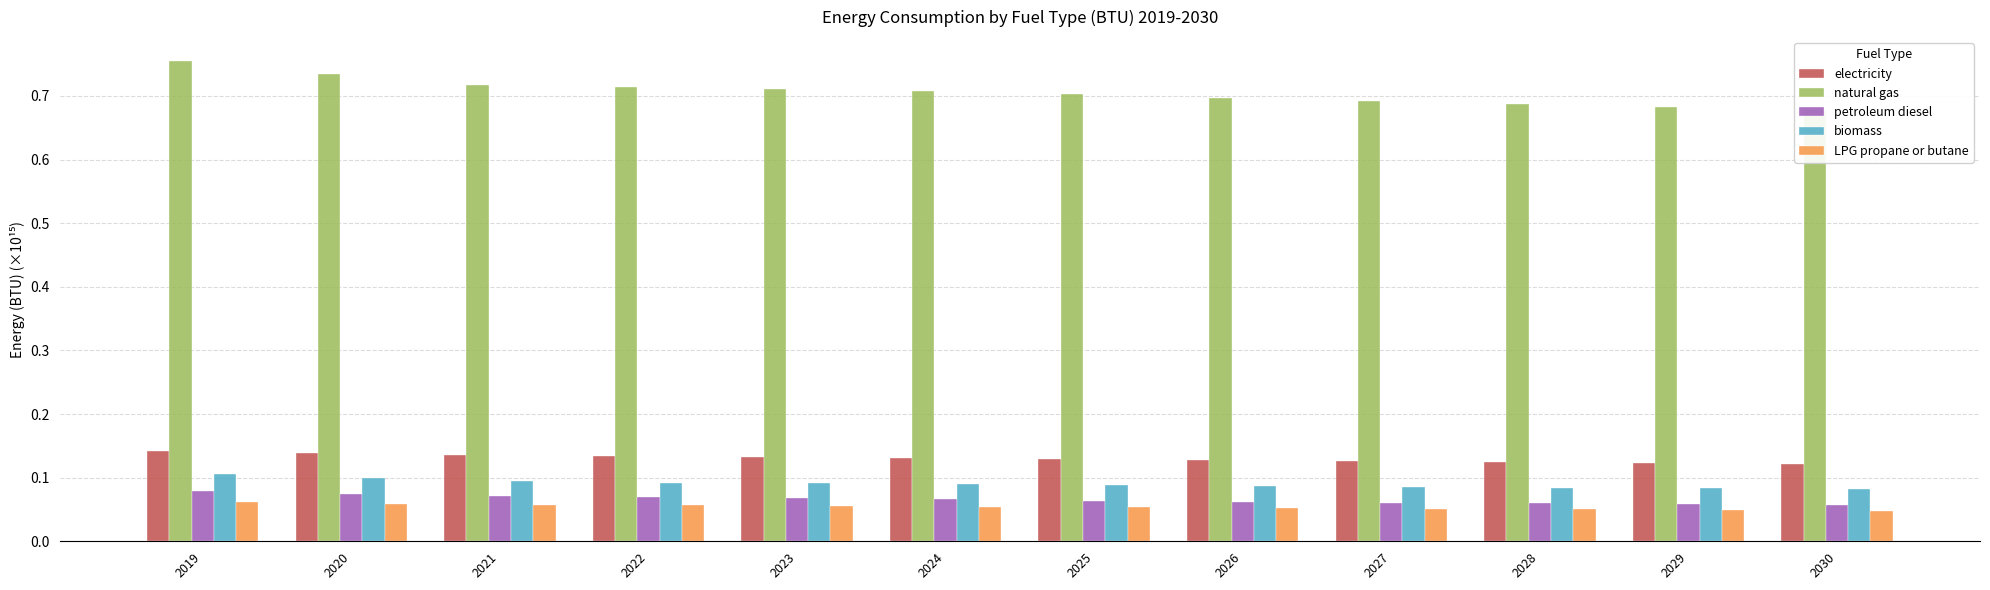

The LPG propane or butane series shows 0.1 at 2019. True or false?

False